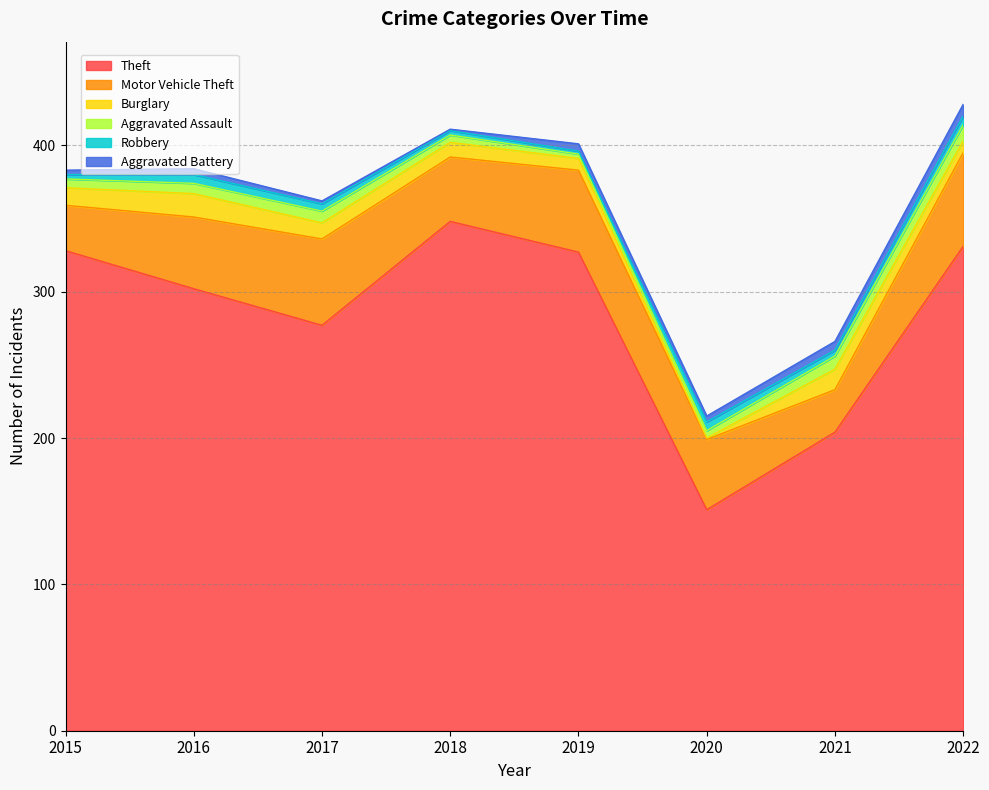

How many intersections are there between Aggravated Battery and Aggravated Assault?

2